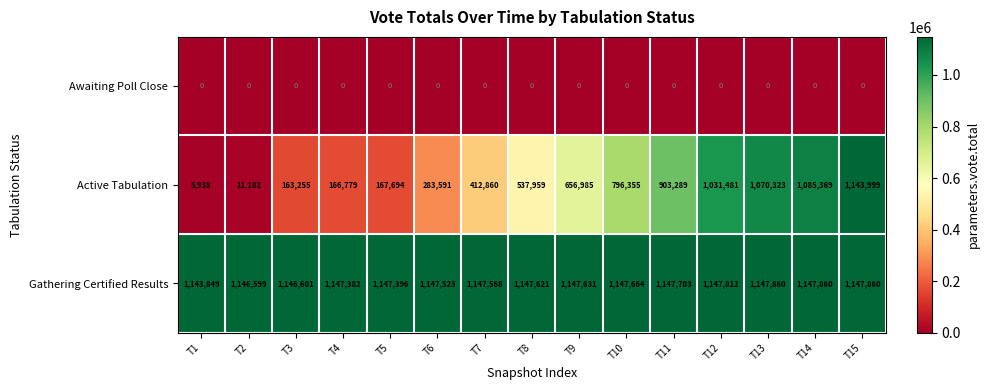

Which series changed the most between T7 and T12?

Active Tabulation